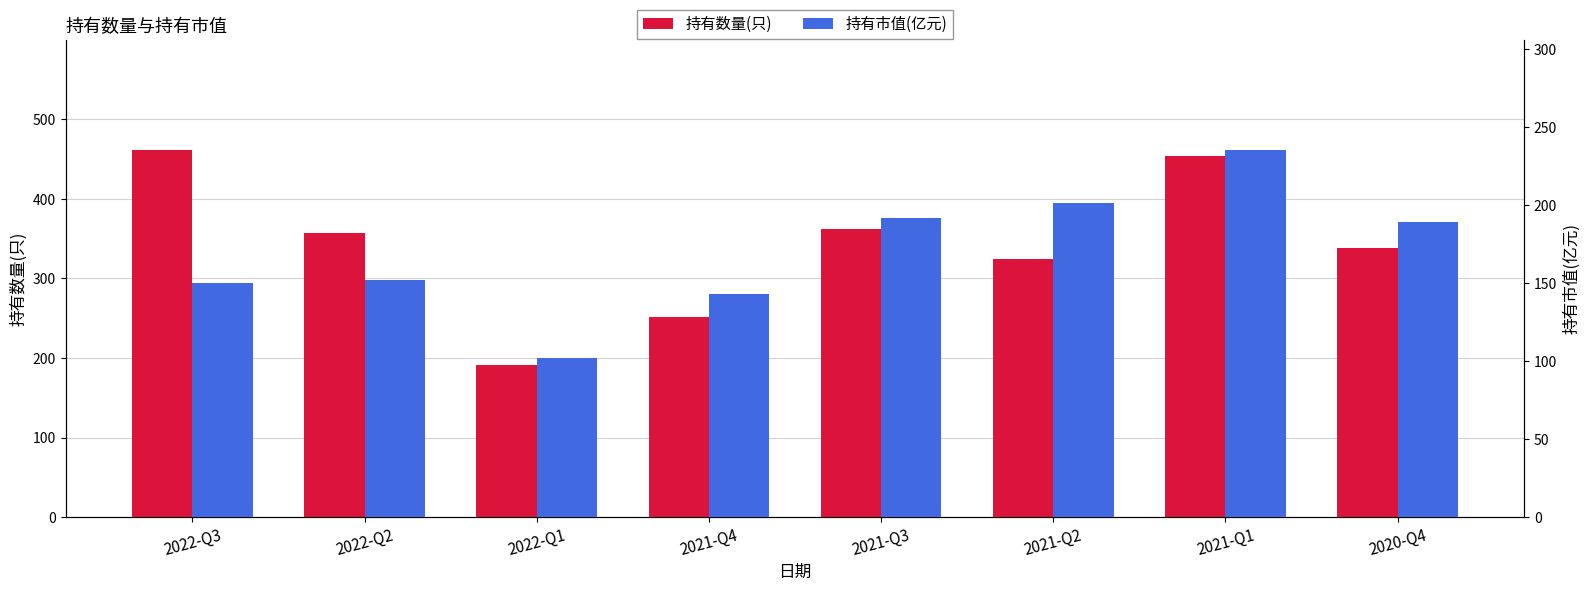

How many values in the 持有市值(亿元) series exceed 189?

4